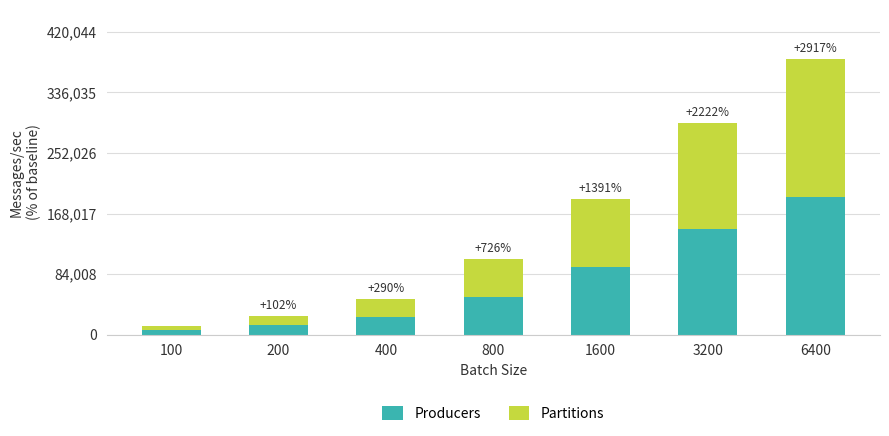

What is the total value across all series at 3200?

293877.0